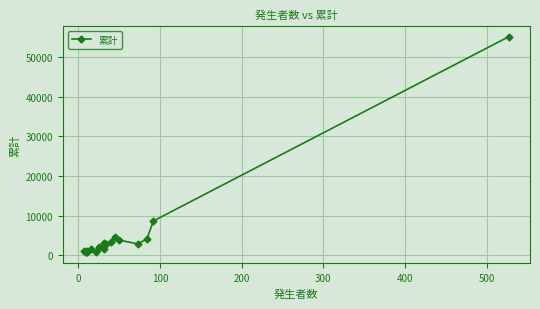

Is it true that the value at 100 is 302?

False